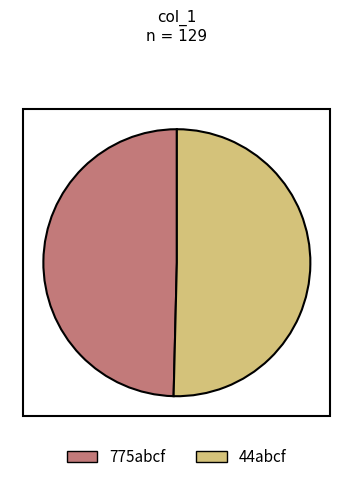

Does 44abcf account for over 50% of the chart?

Yes